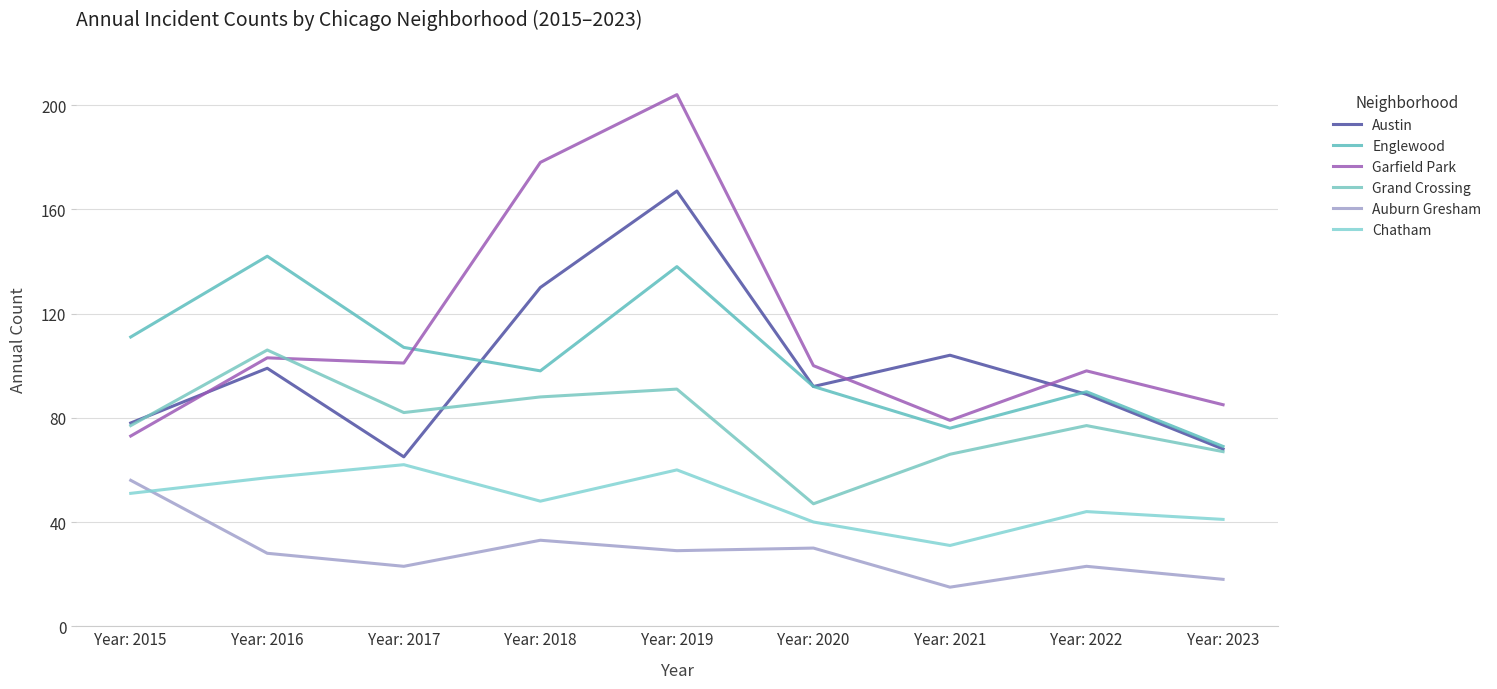

Is the value of Auburn Gresham at Year: 2020 greater than the value of Englewood at Year: 2022?

No